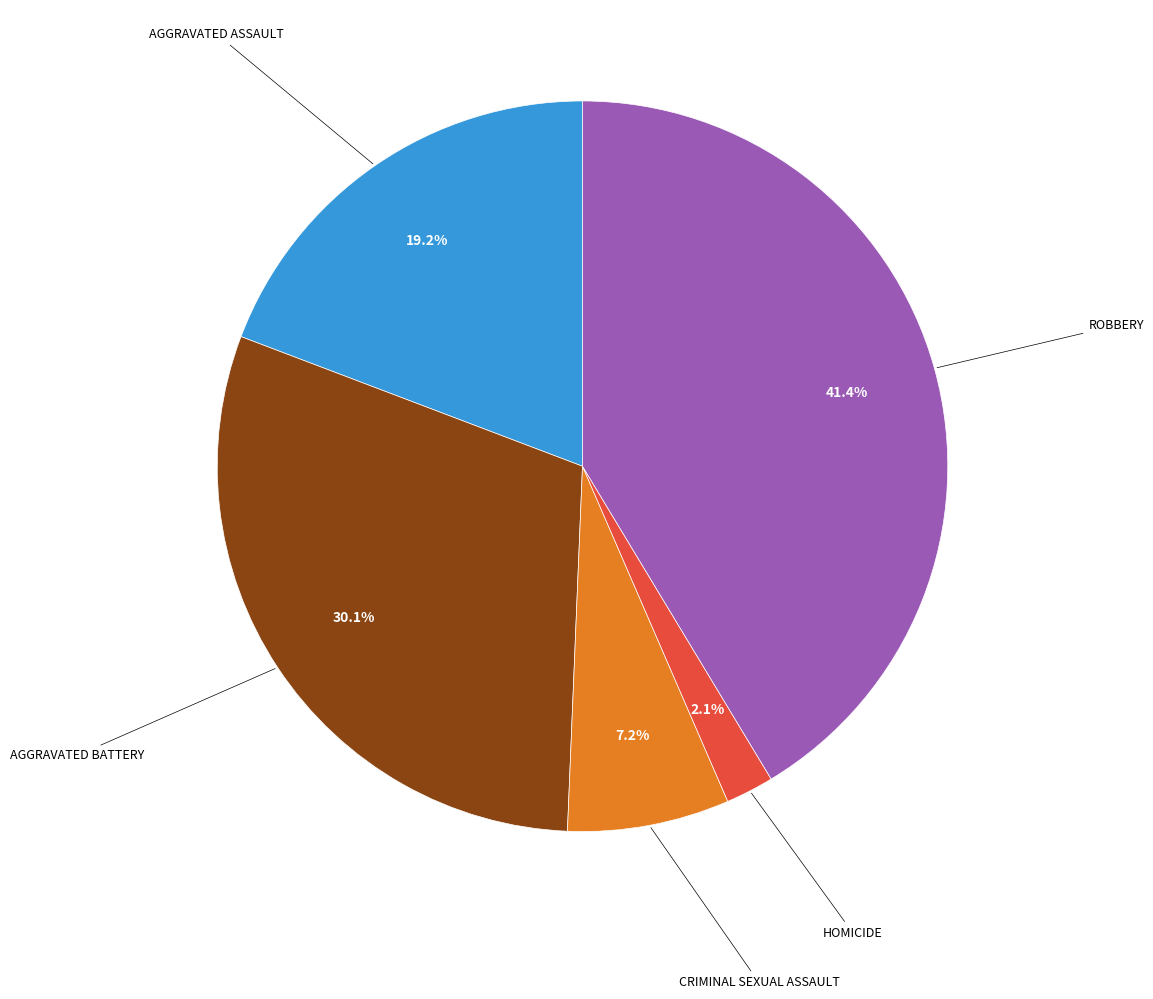

Is there any slice that represents more than half of the pie?

No